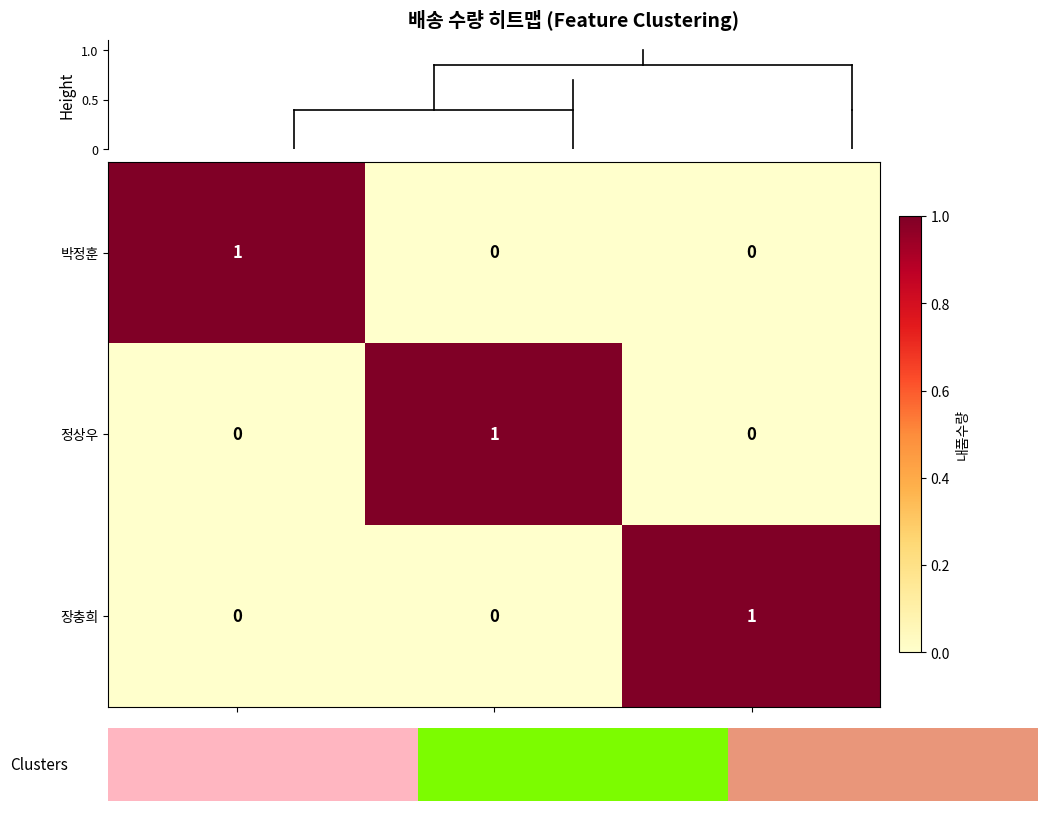

At which label does 박정훈 reach its peak?

0502-4265-6651